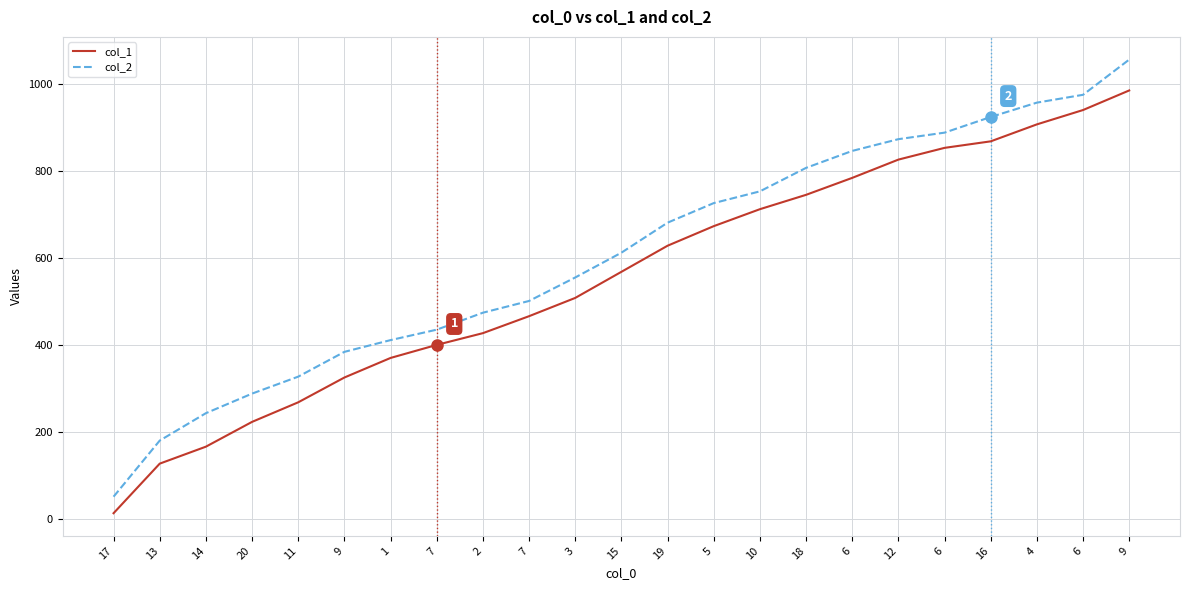

The col_2 series shows 293 at 16. True or false?

False